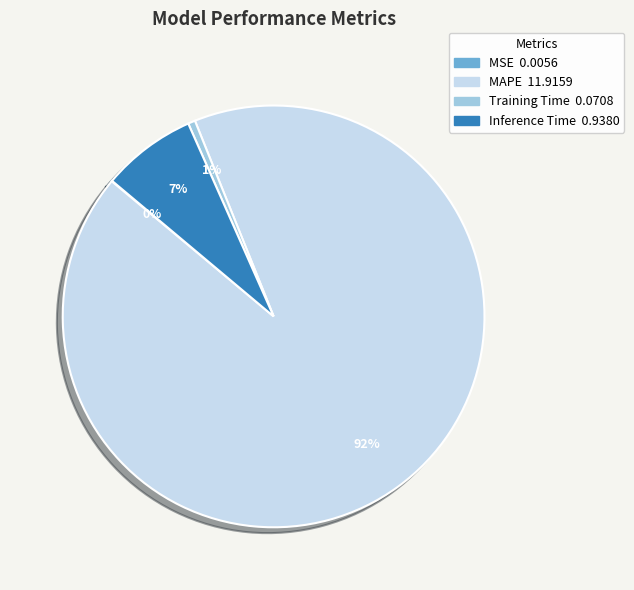

The Inference Time slice represents 7% of the pie. True or false?

True